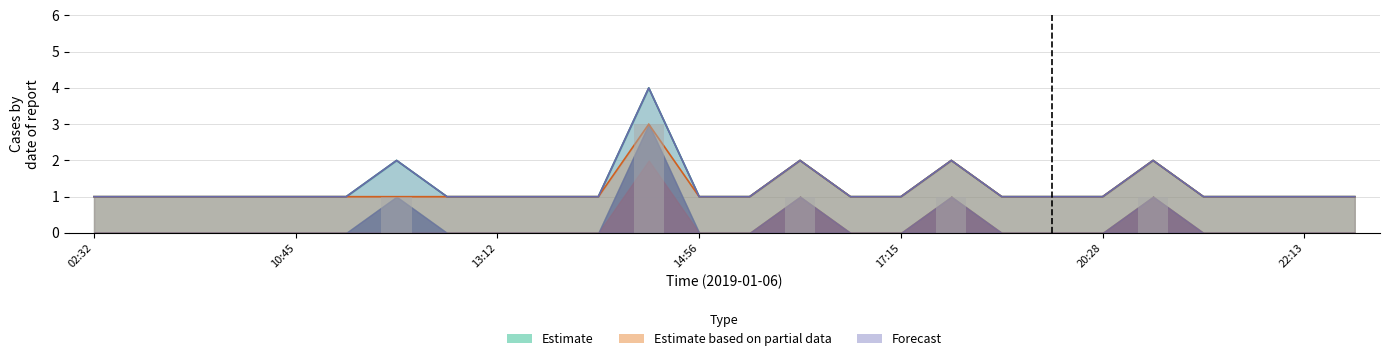

How many bars are there in total?

78